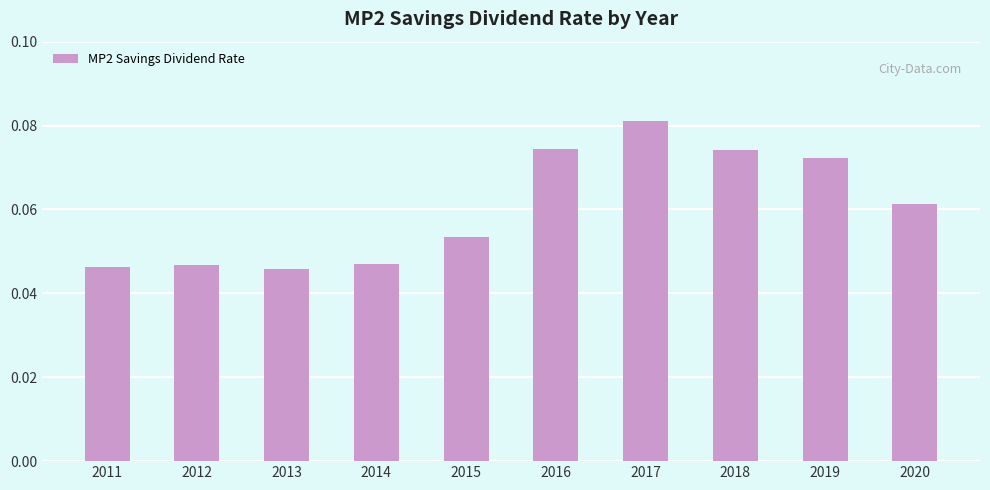

The value at 2011 is 0.1. True or false?

False